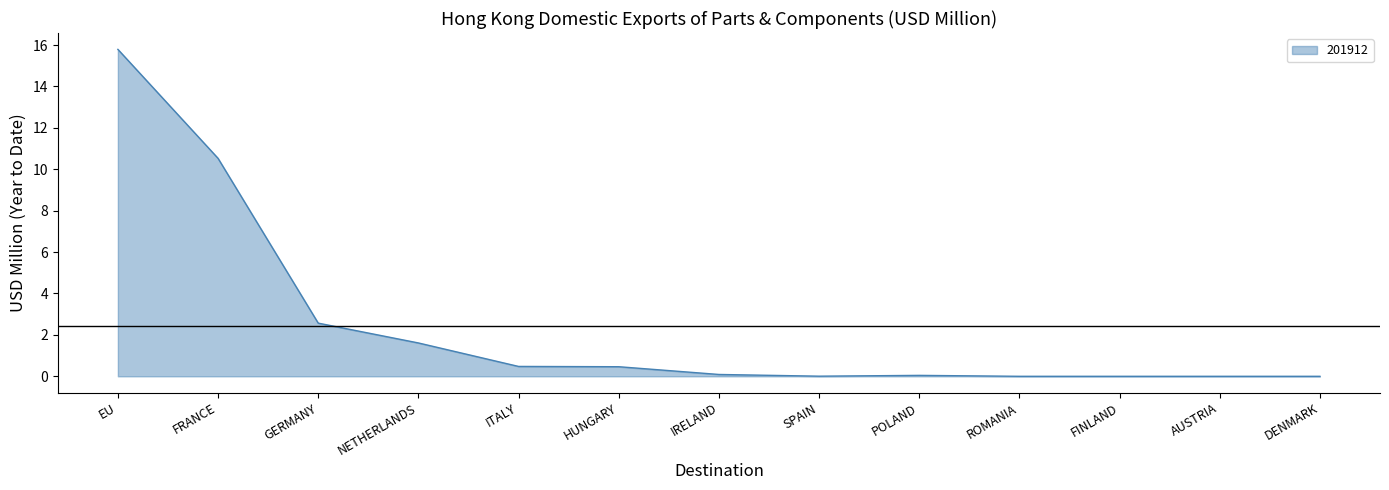

What is the difference between the values at GERMANY and ITALY?

2.1